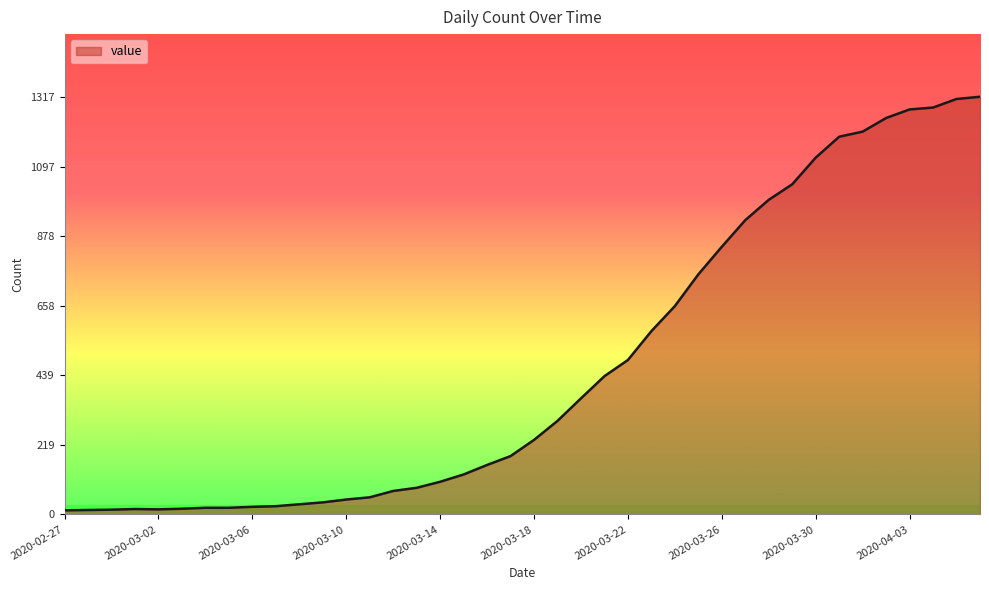

What is the greatest value displayed?

1317